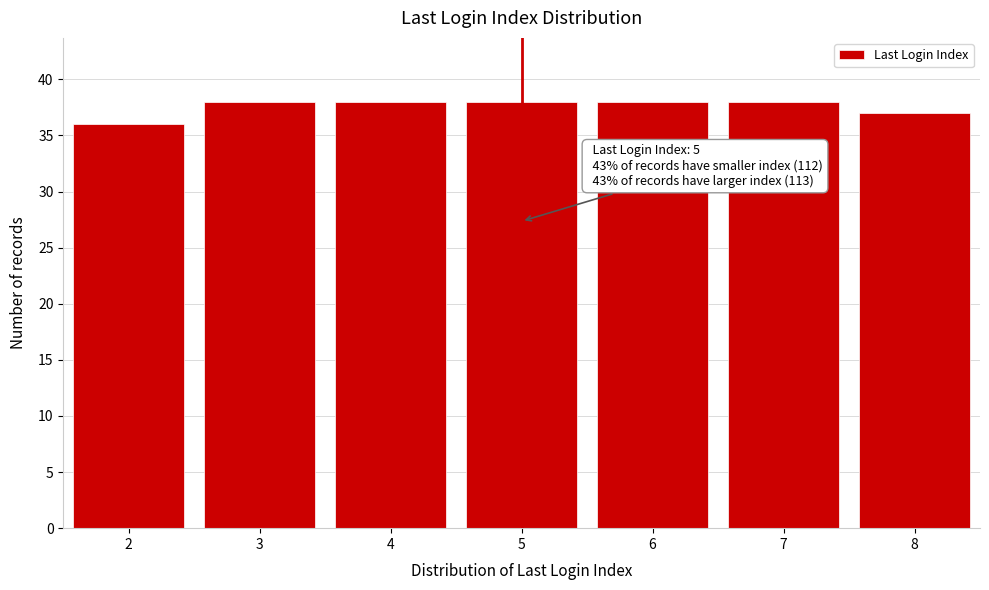

Reading right to left, transcribe all the data shown in this chart.

8=37	7=38	6=38	5=38	4=38	3=38	2=36